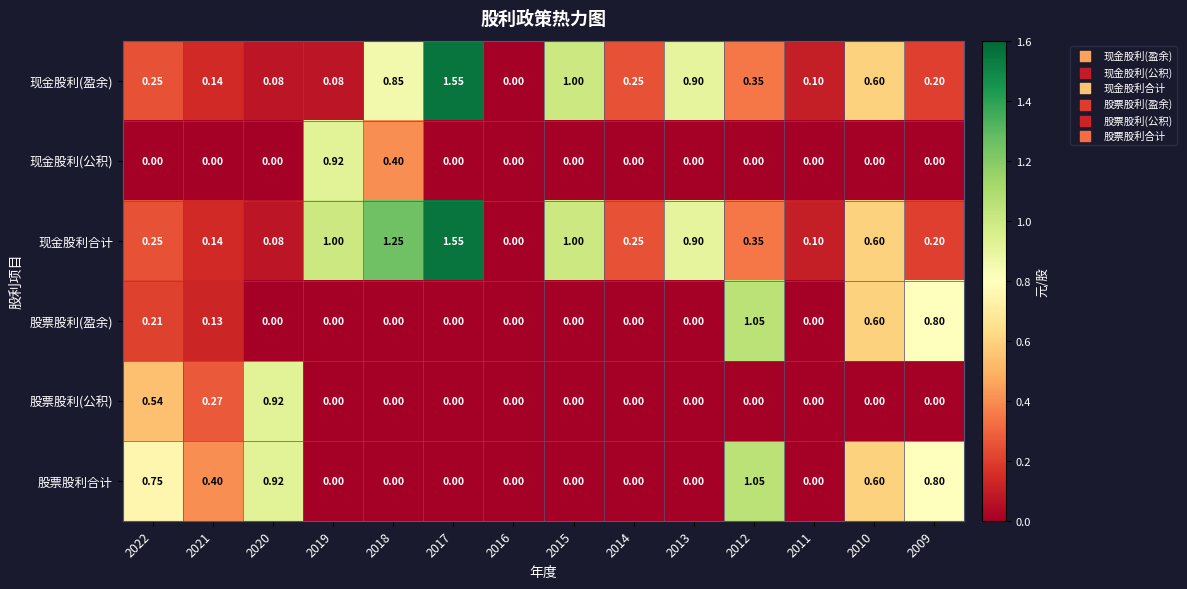

Between 2018 and 2011, which series saw the biggest shift?

现金股利合计